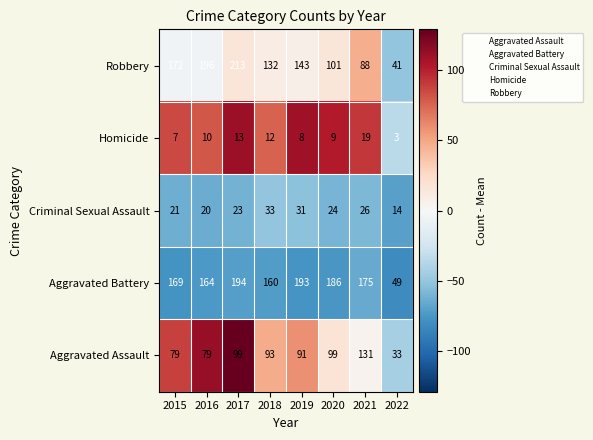

Which category has the lowest value in the Robbery series?

2022